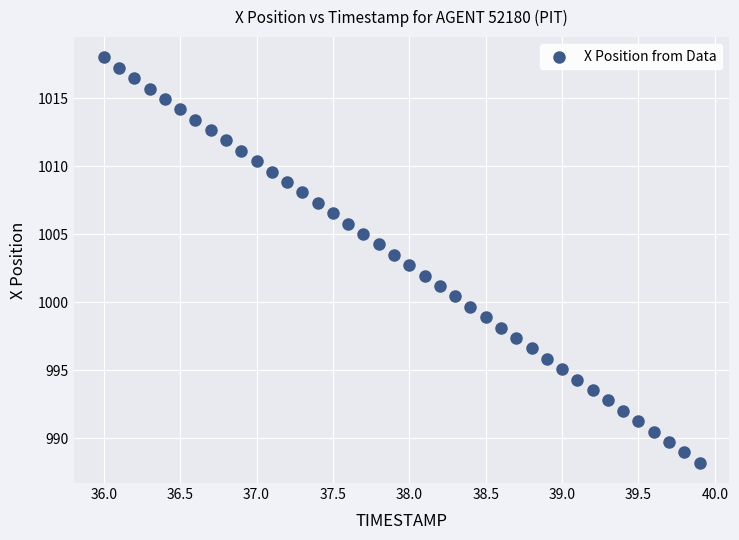

What is the range of X values (max minus min)?

3.9